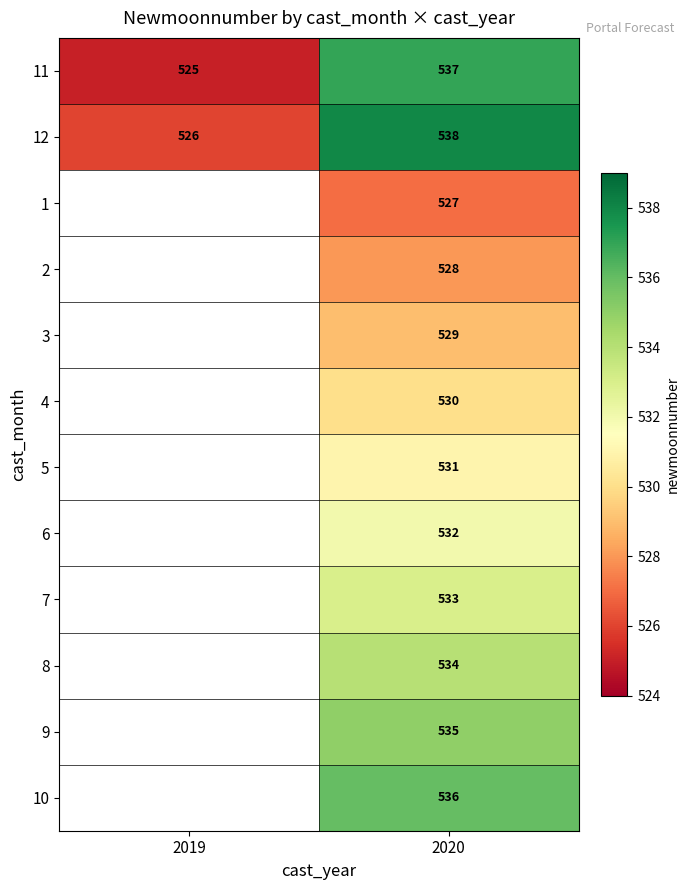

Is it true that 2 equals 900.6 at 2020?

False